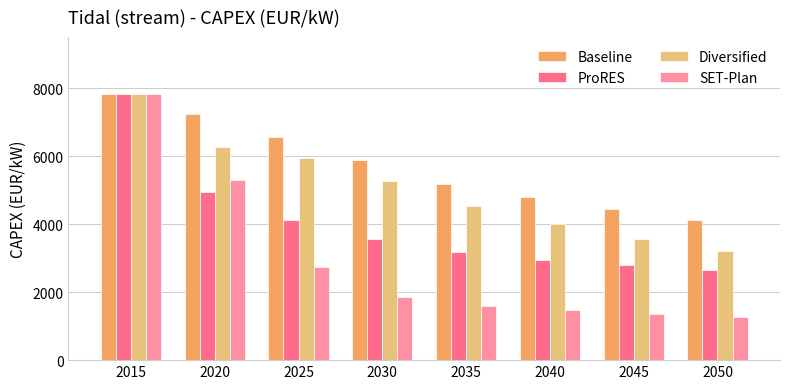

Does the chart contain any negative values?

No